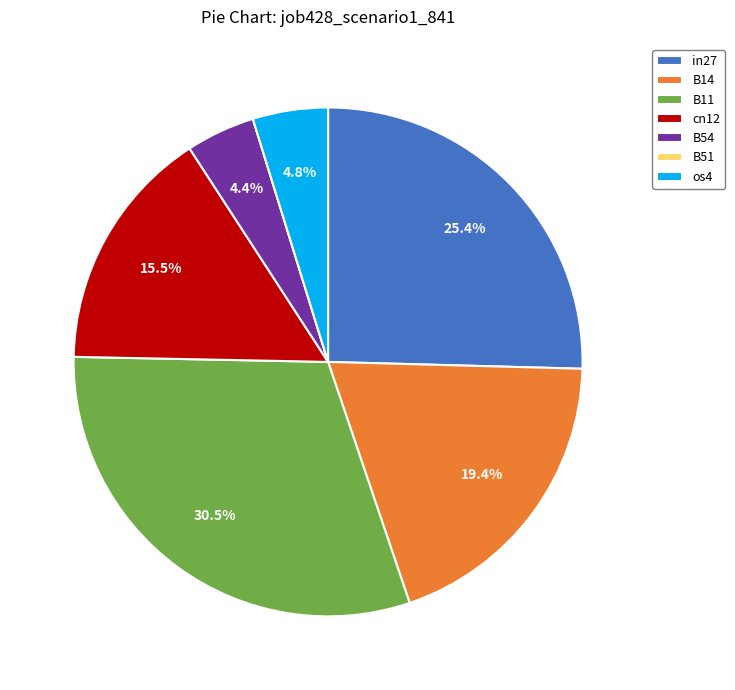

True or false: B14 accounts for 19% of the total.

True